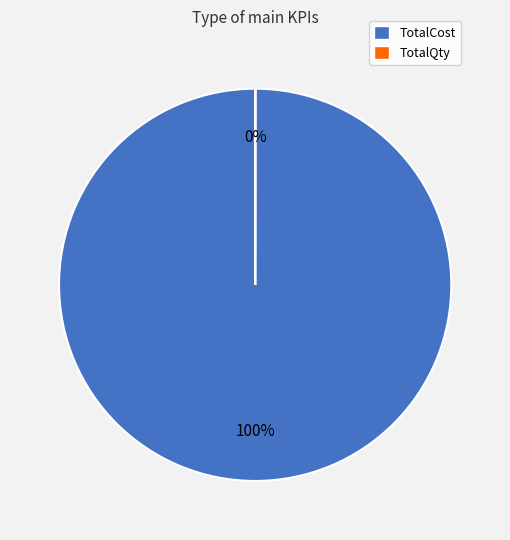

Which category accounts for the majority?

TotalCost